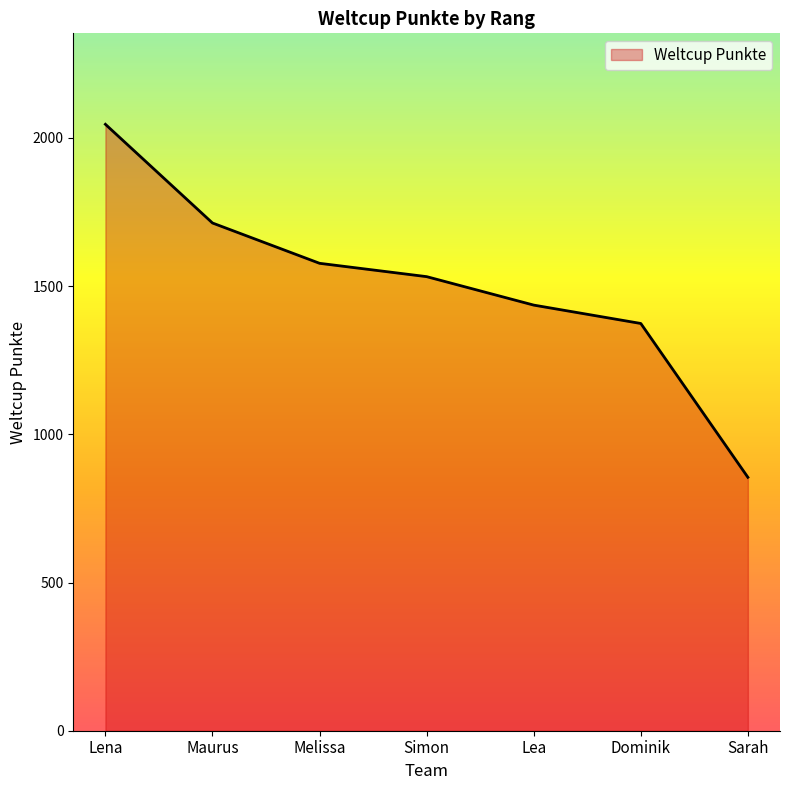

What position from the right is Sarah?

1